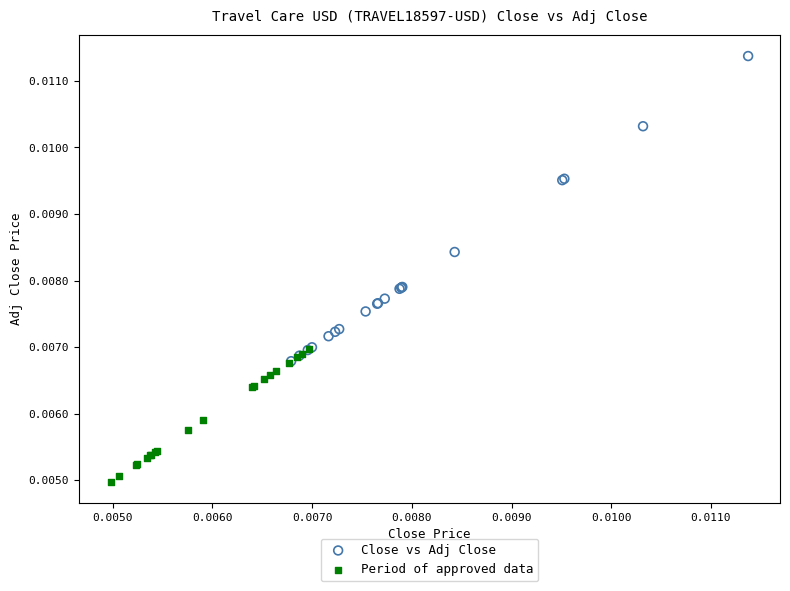

Which series reaches the maximum Y coordinate?

Close vs Adj Close